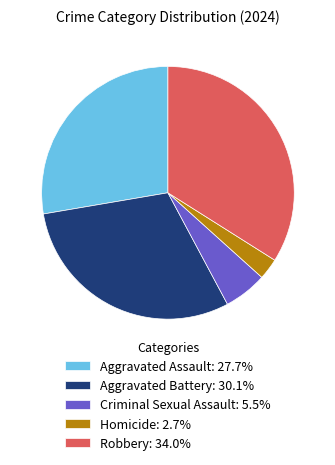

Rank the categories by value from lowest to highest.

Homicide, Criminal Sexual Assault, Aggravated Assault, Aggravated Battery, Robbery